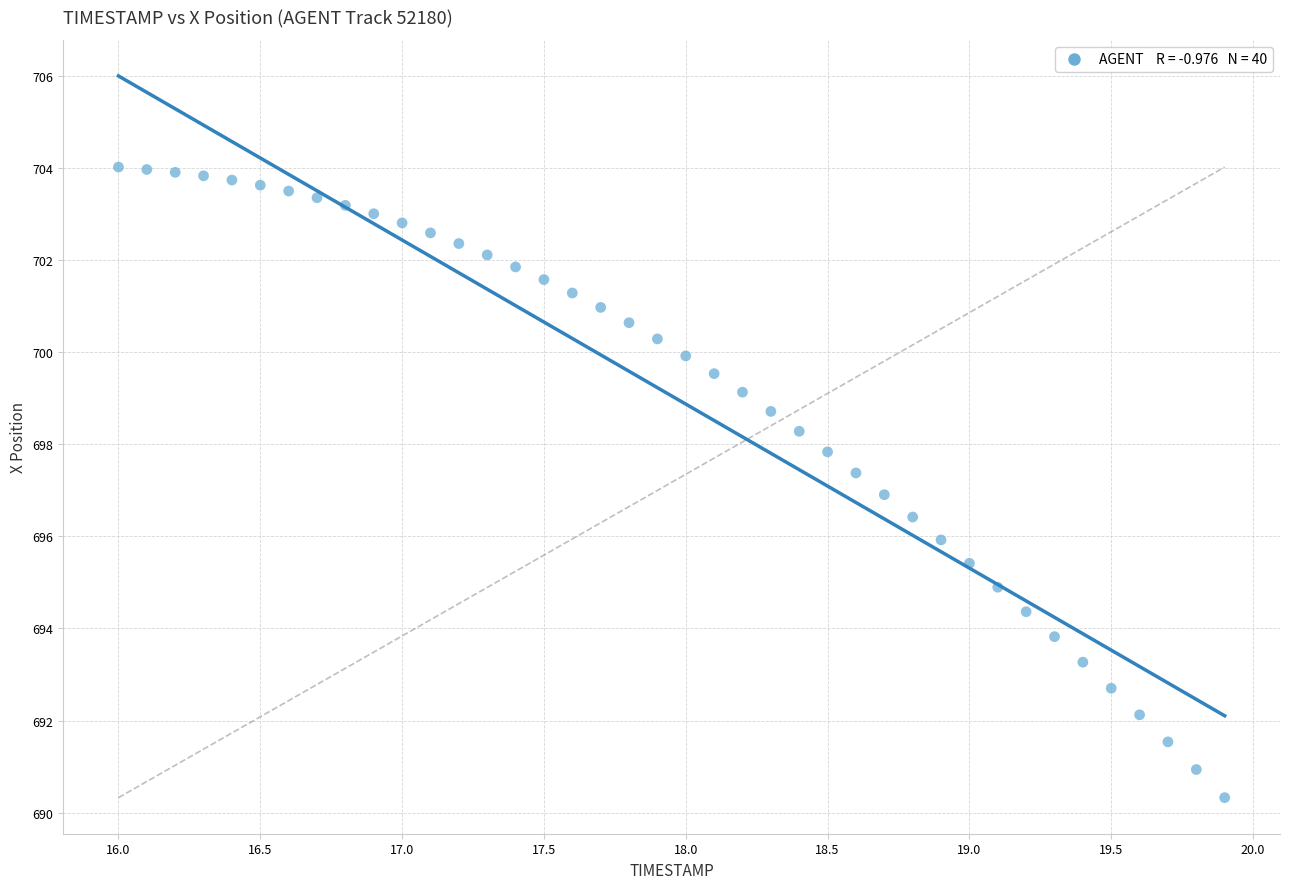

What is the range of X values (max minus min)?

3.9